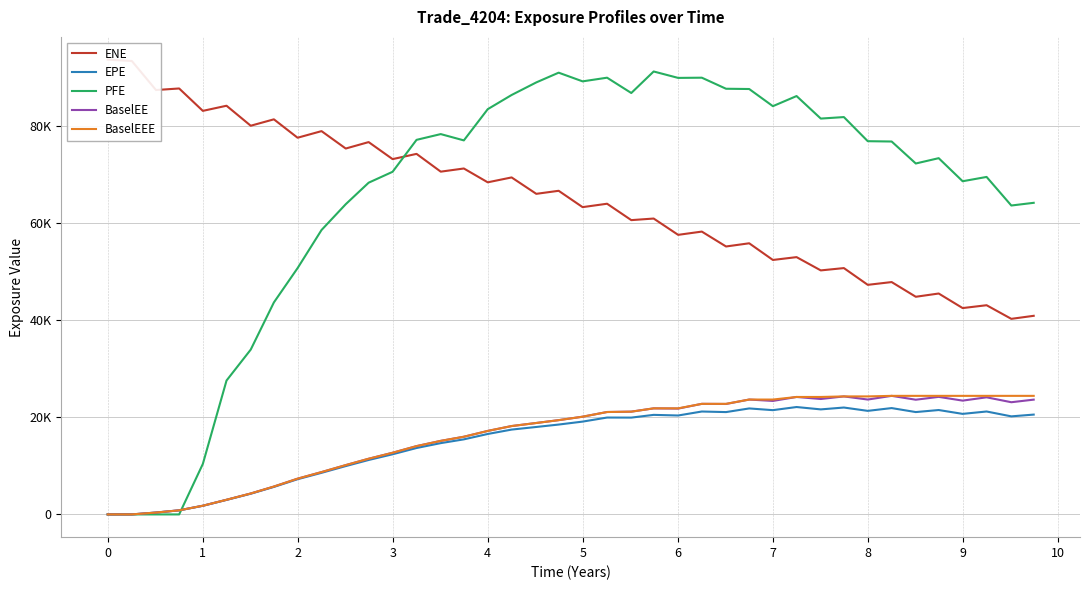

What is the highest value of the PFE series?

91229.9